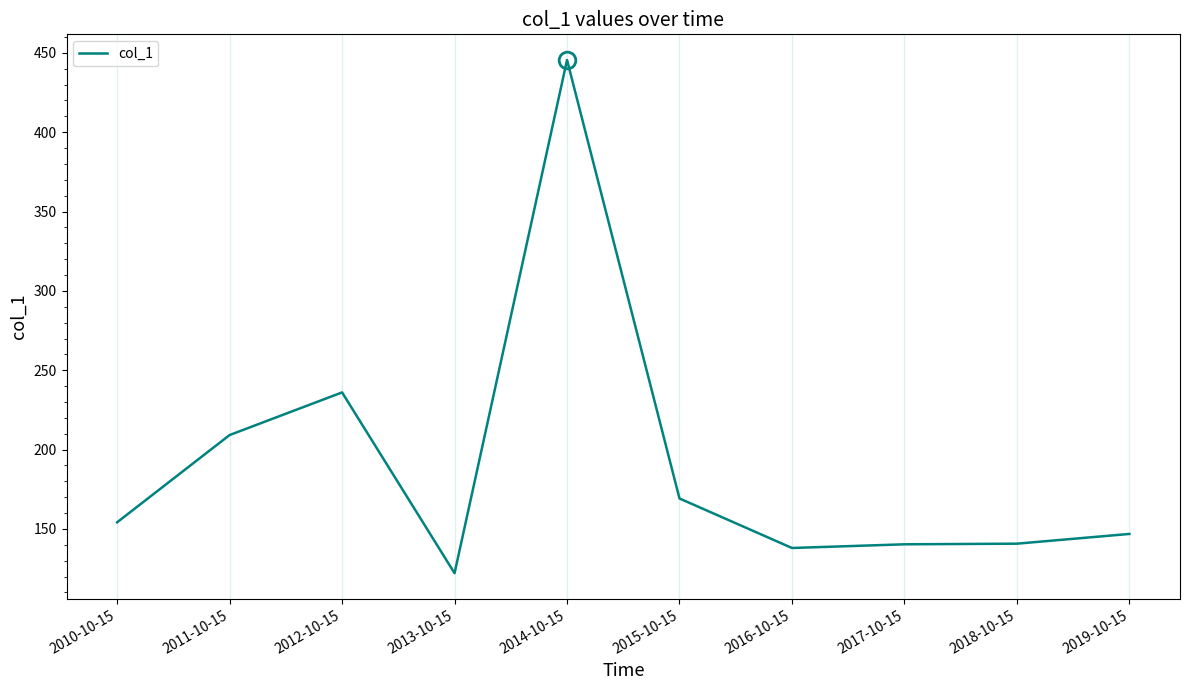

True or false: there are more than 1 points higher than both neighbors.

True